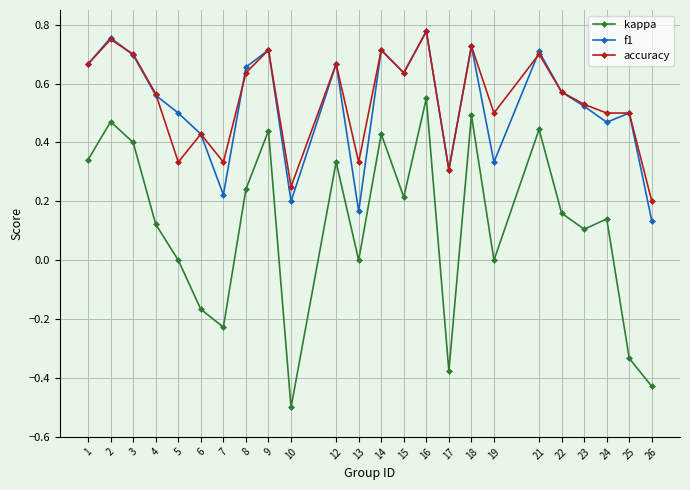

True or false: kappa and accuracy cross at least once.

False